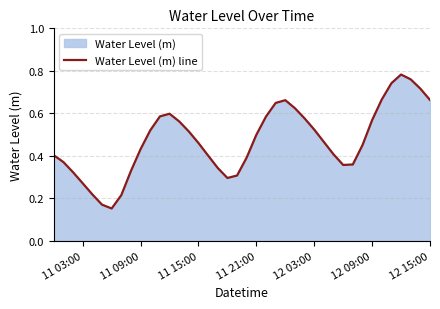

Does the chart have visible grid lines?

Yes